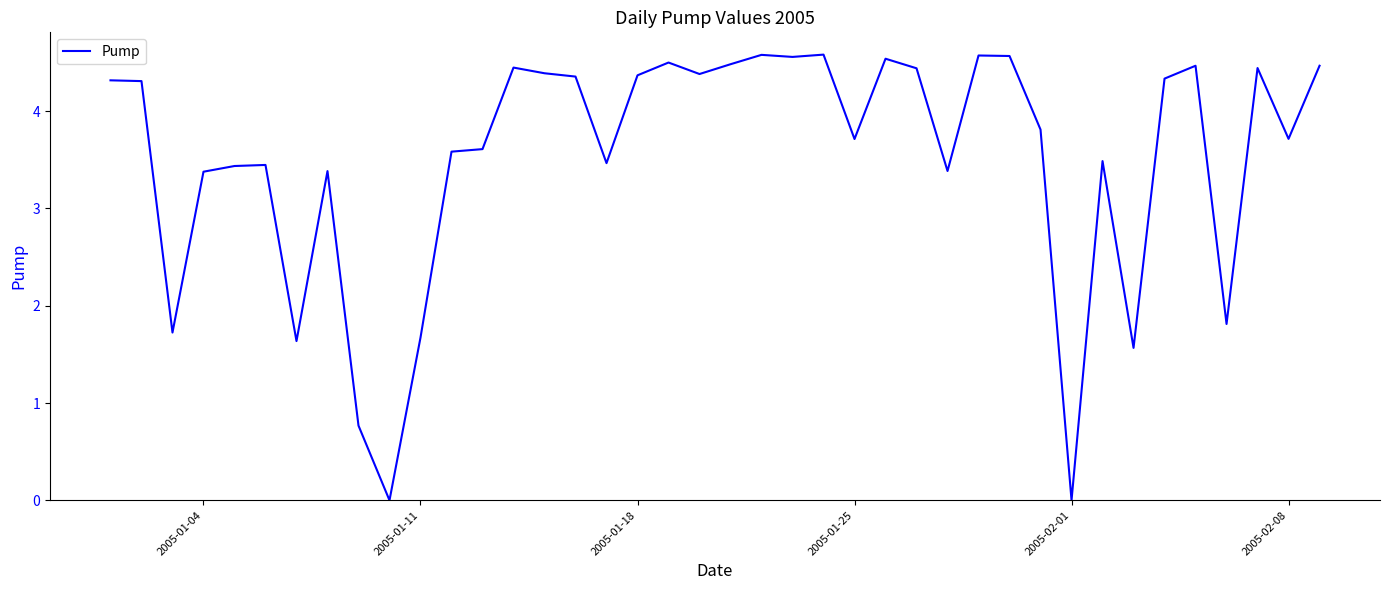

What is the maximum value shown in the chart?

4.6